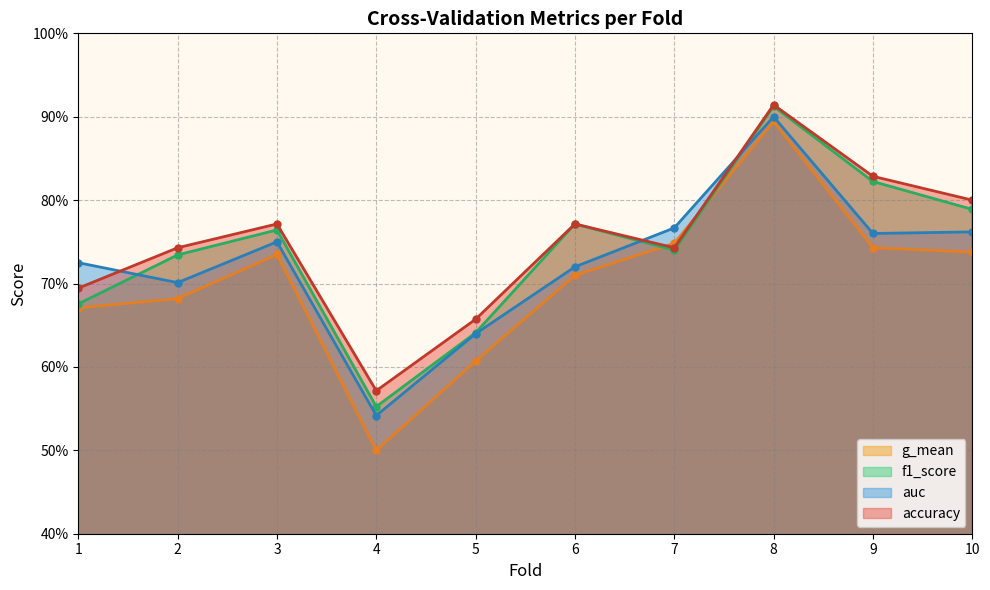

What is the maximum value for f1_score?

0.9